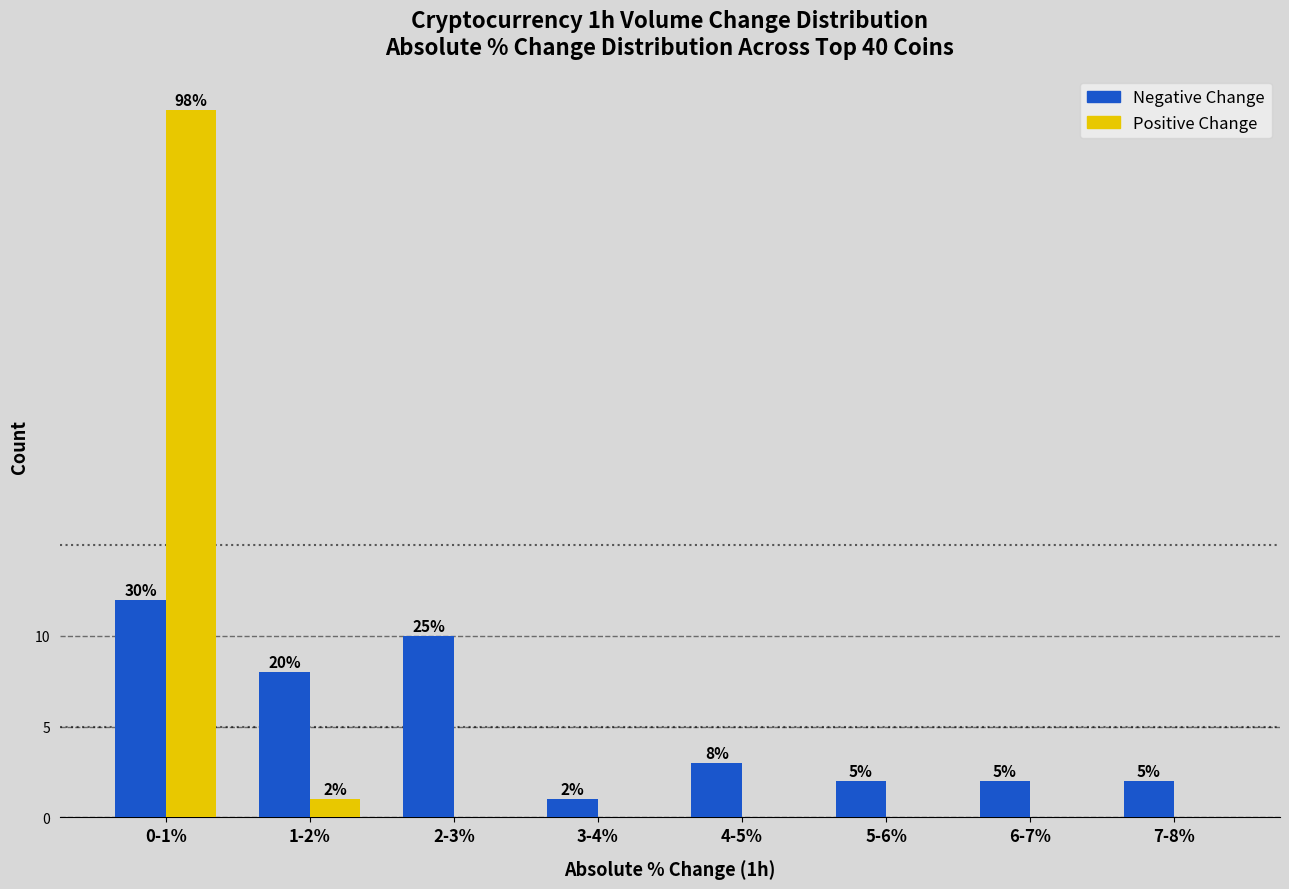

What are all the series names shown in the legend?

Negative Change, Positive Change